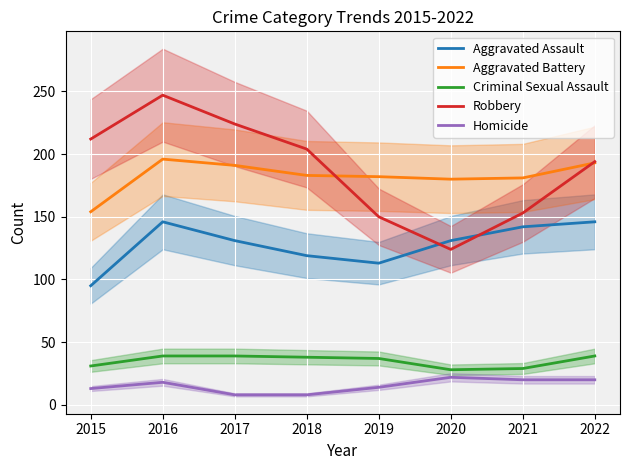

True or false: Criminal Sexual Assault and Robbery cross at least once.

False